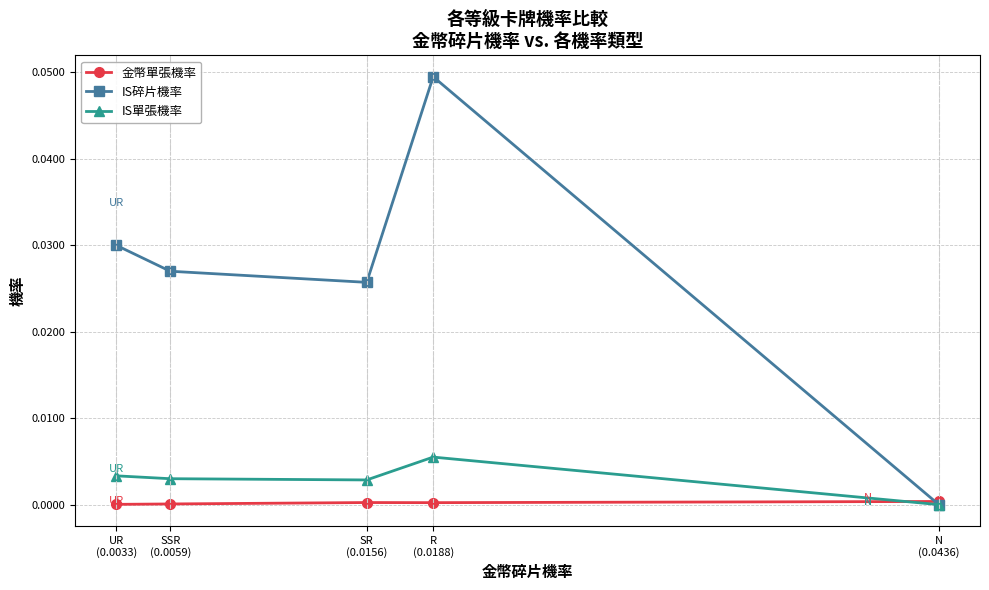

How many data points in IS碎片機率 are above 0?

4